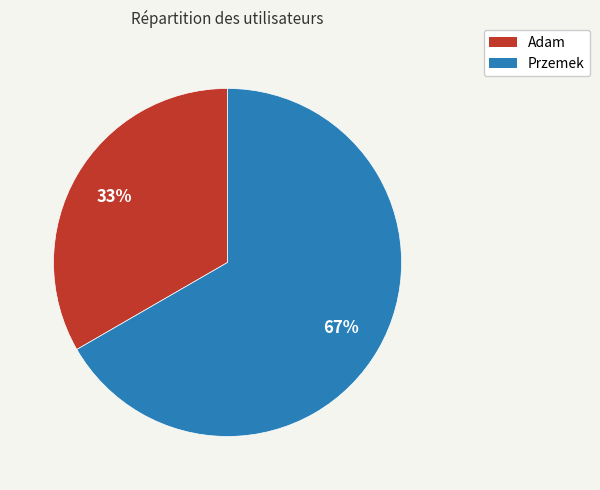

Is it true that Adam is 40% of the pie?

False